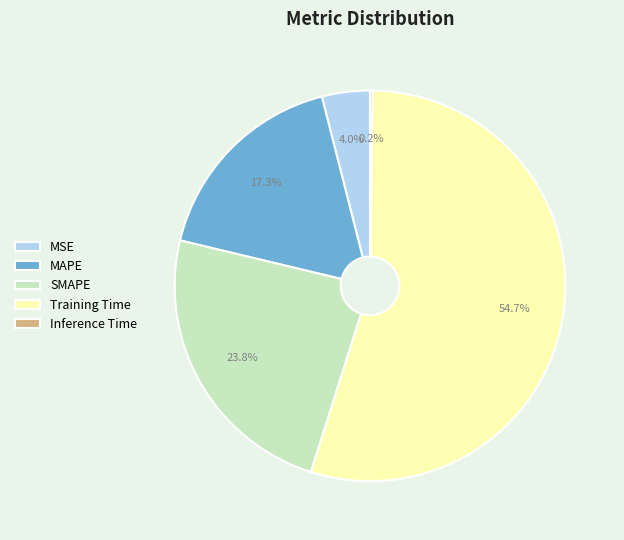

Which category has the biggest portion of the pie?

Training Time